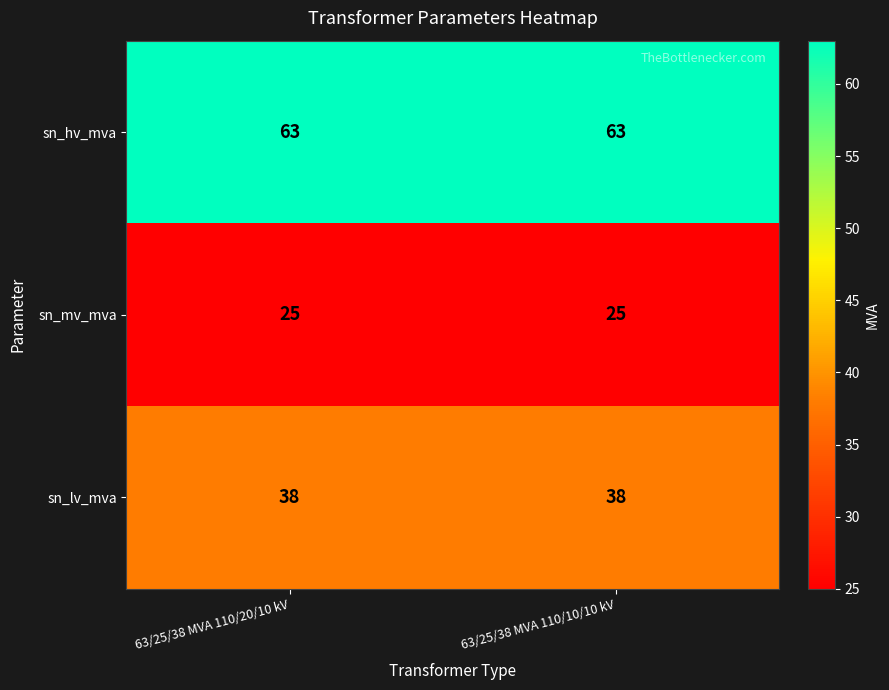

Reading left to right, list all the values displayed in this chart.

sn_hv_mva: 63/25/38 MVA 110/20/10 kV=63	63/25/38 MVA 110/10/10 kV=63
sn_mv_mva: 63/25/38 MVA 110/20/10 kV=25	63/25/38 MVA 110/10/10 kV=25
sn_lv_mva: 63/25/38 MVA 110/20/10 kV=38	63/25/38 MVA 110/10/10 kV=38